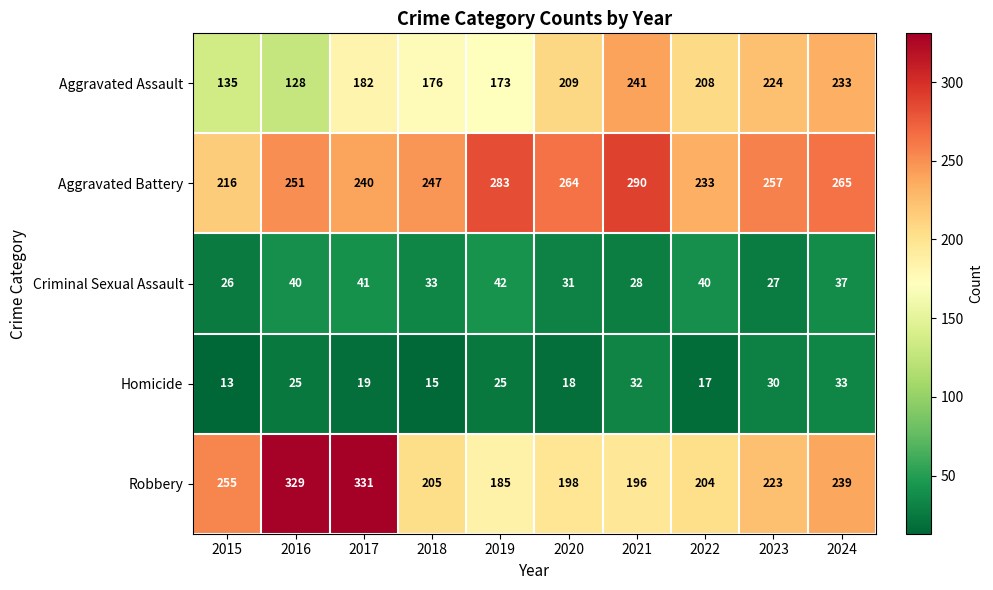

Is it true that Criminal Sexual Assault equals 27 at 2023?

True